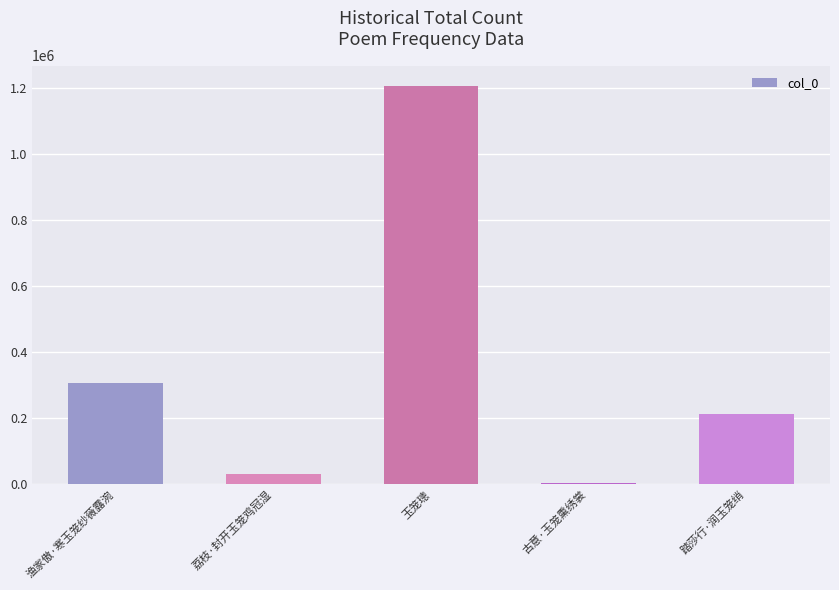

Reading left to right, what are all the values shown in this chart?

渔家傲·寒玉笼纱薇露涴=306625	荔枝·封开玉笼鸡冠湿=31271	玉笼璁=1206107	古意·玉笼熏绣裳=2703	踏莎行·润玉笼绡=213128